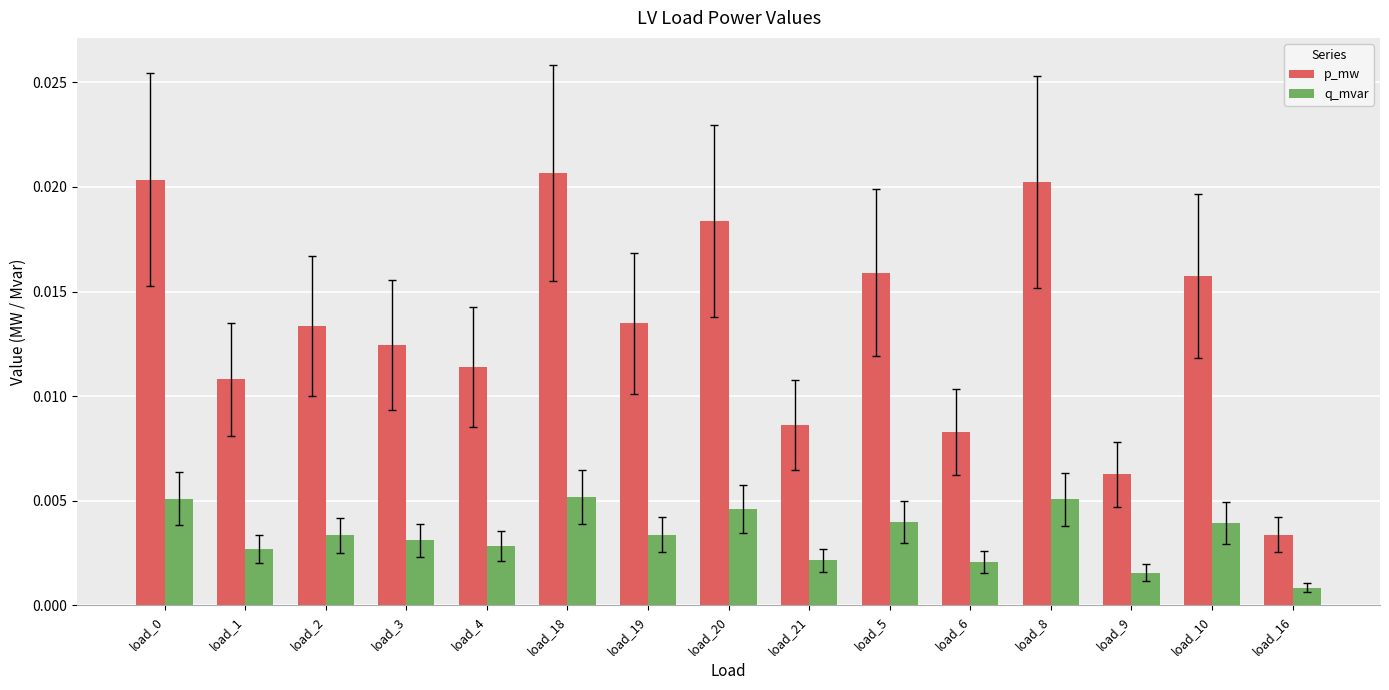

List the series in order of their peak value, lowest first.

q_mvar, p_mw